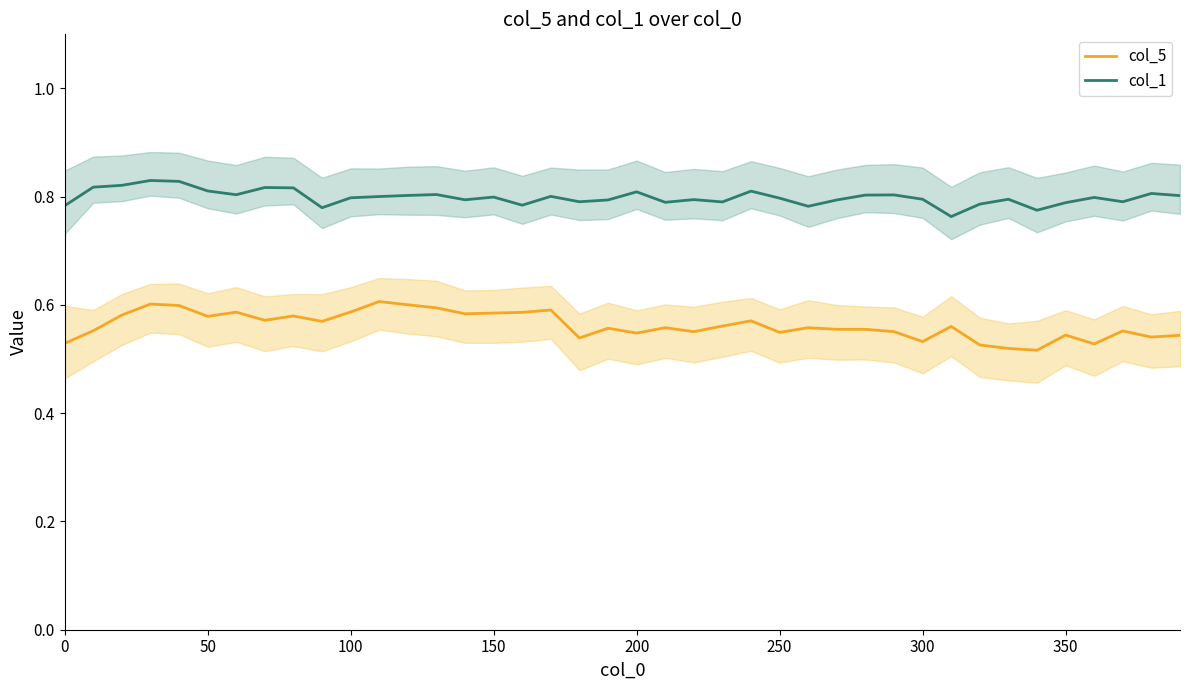

What is the lowest value of the col_5 series?

0.5